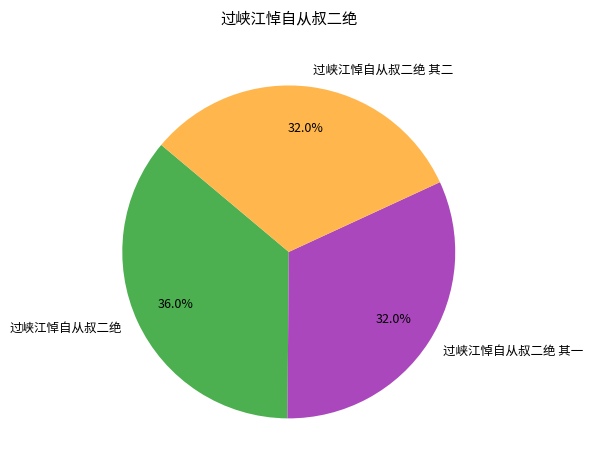

What is the ratio of the value at 过峡江悼自从叔二绝 其二 to the value at 过峡江悼自从叔二绝 其一?

1.0